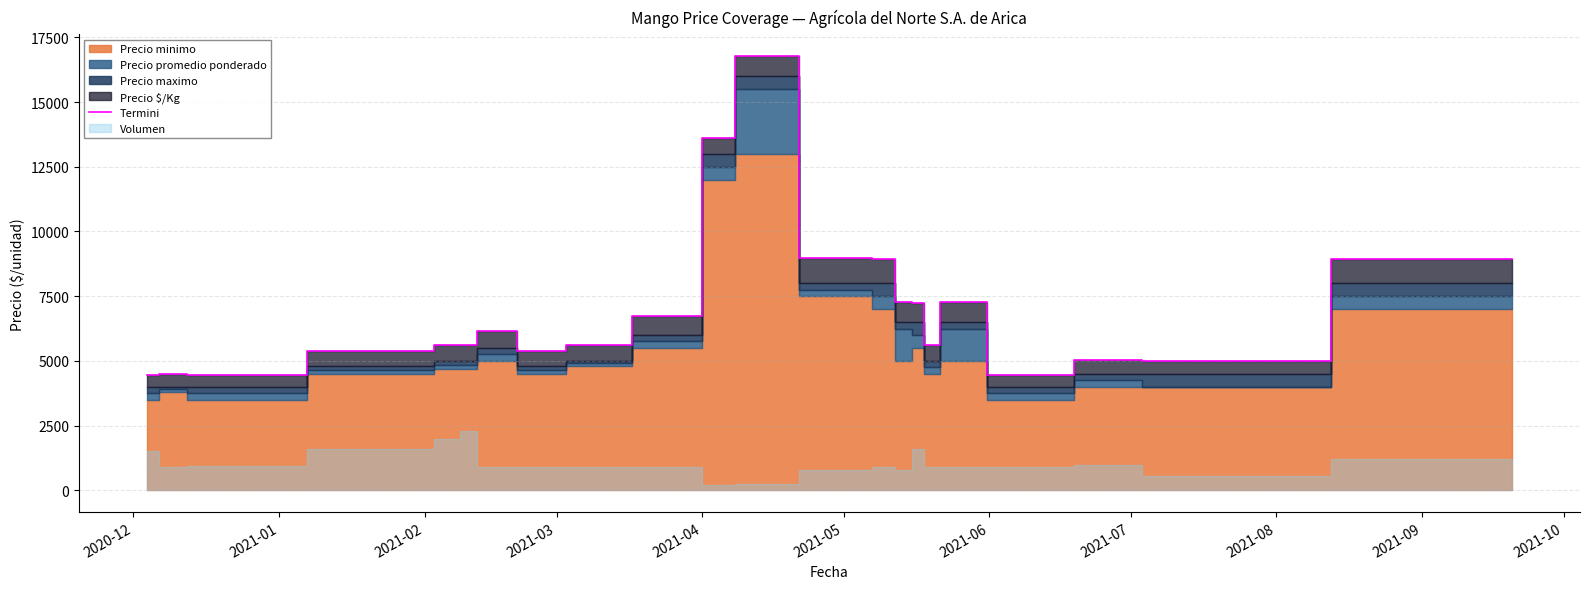

What is the difference between the maximum and minimum values?

12306.0